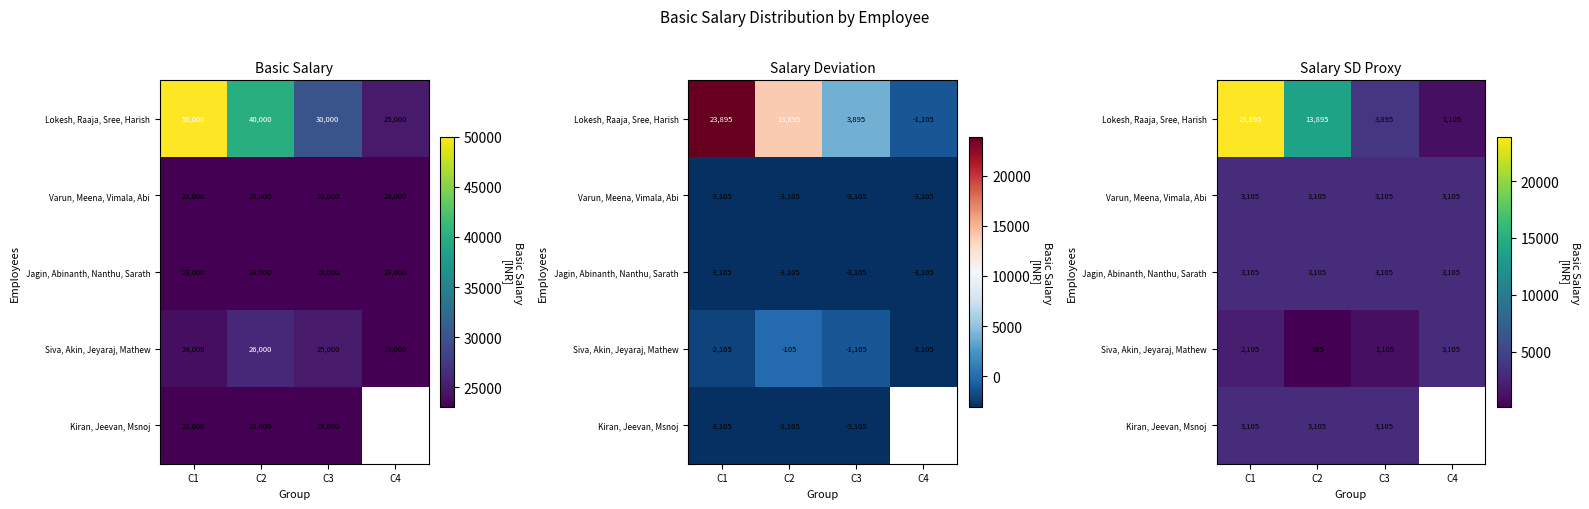

The value of Varun, Meena, Vimala, Abi at C1 is 657.7. True or false?

False